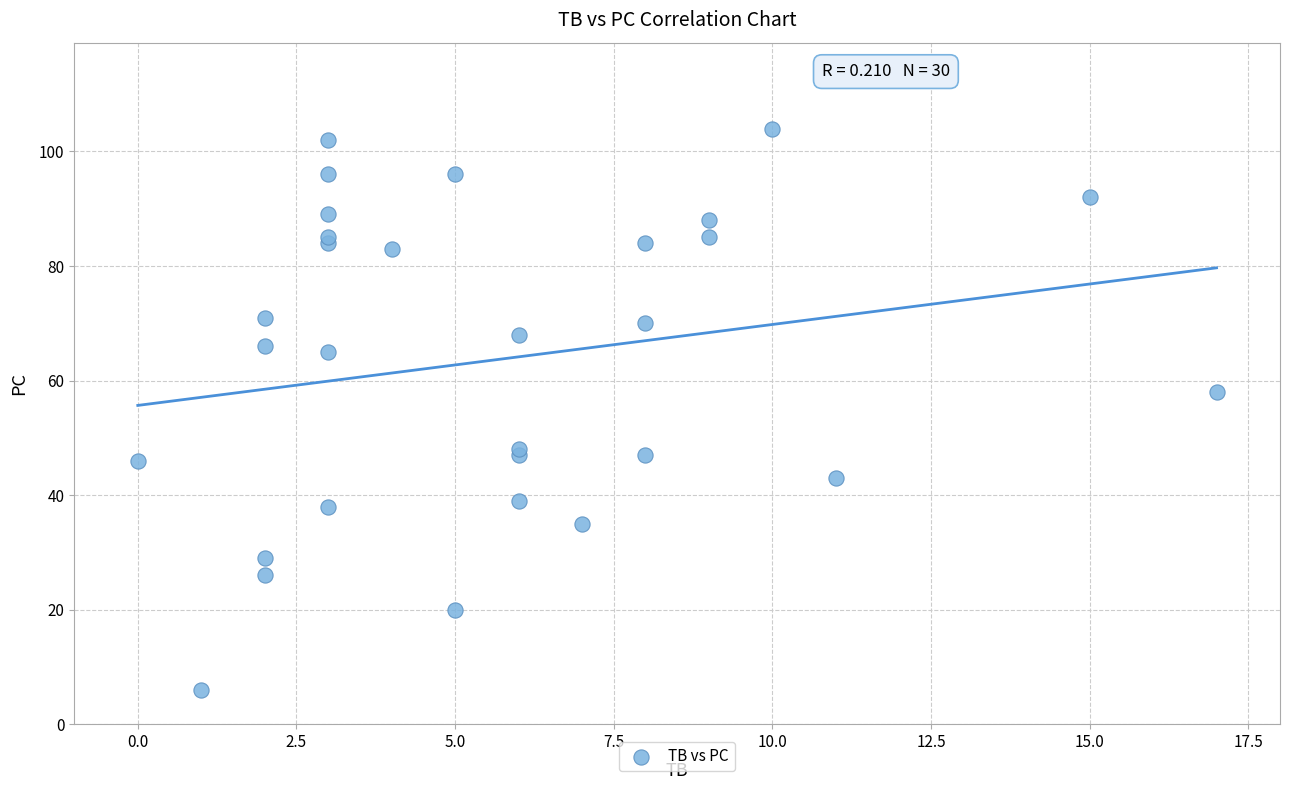

What Y value in the scatter plot is closest to 55?

58